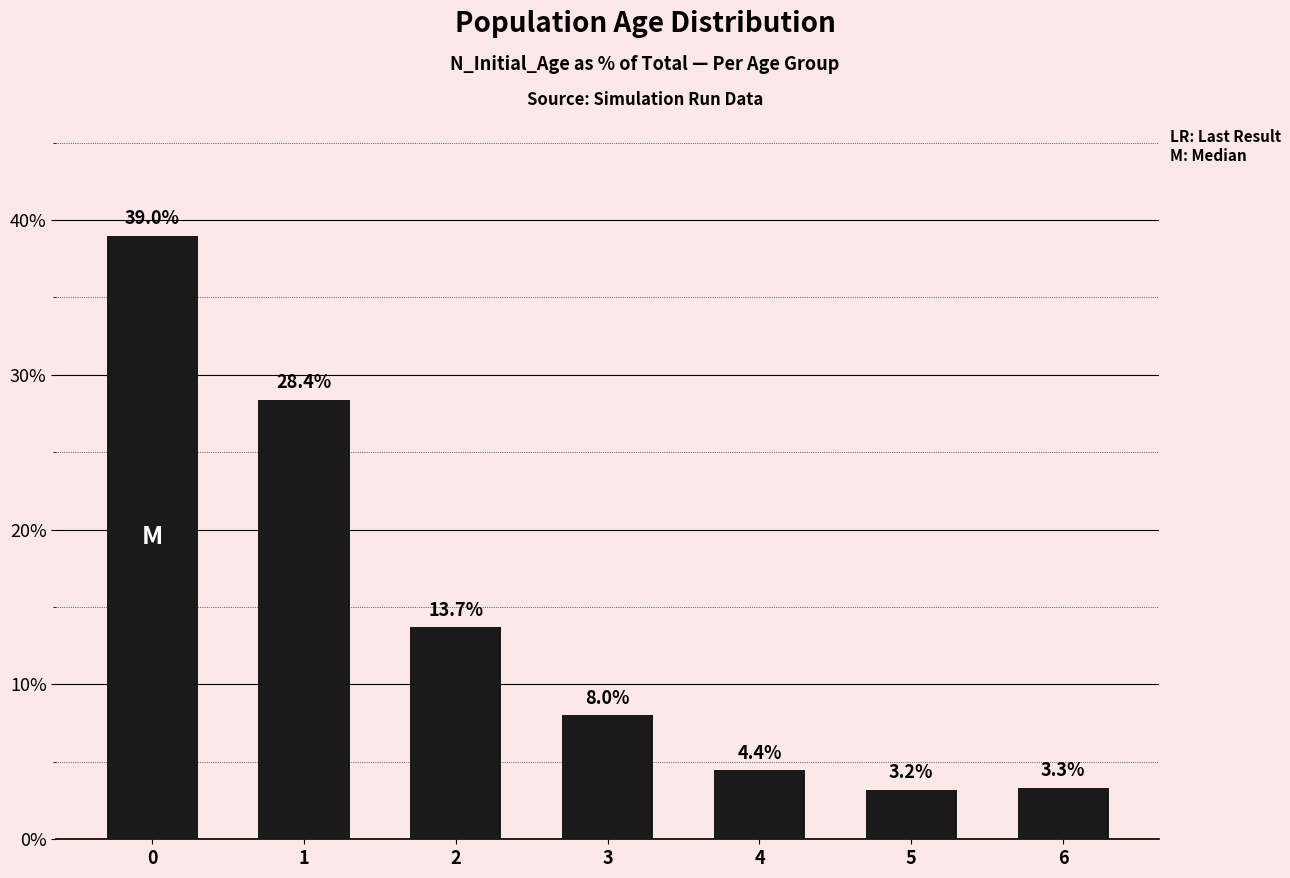

Rank the categories by value from lowest to highest.

5, 6, 4, 3, 2, 1, 0